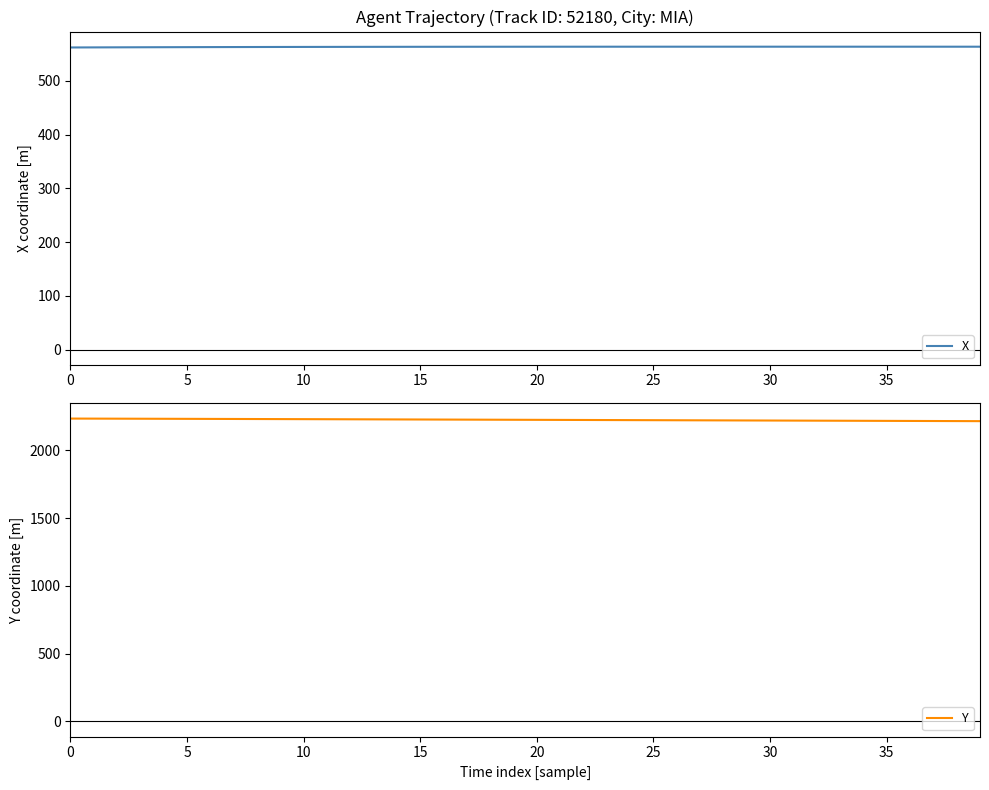

What is the sum of the Y values at 11 and 29?

4451.9